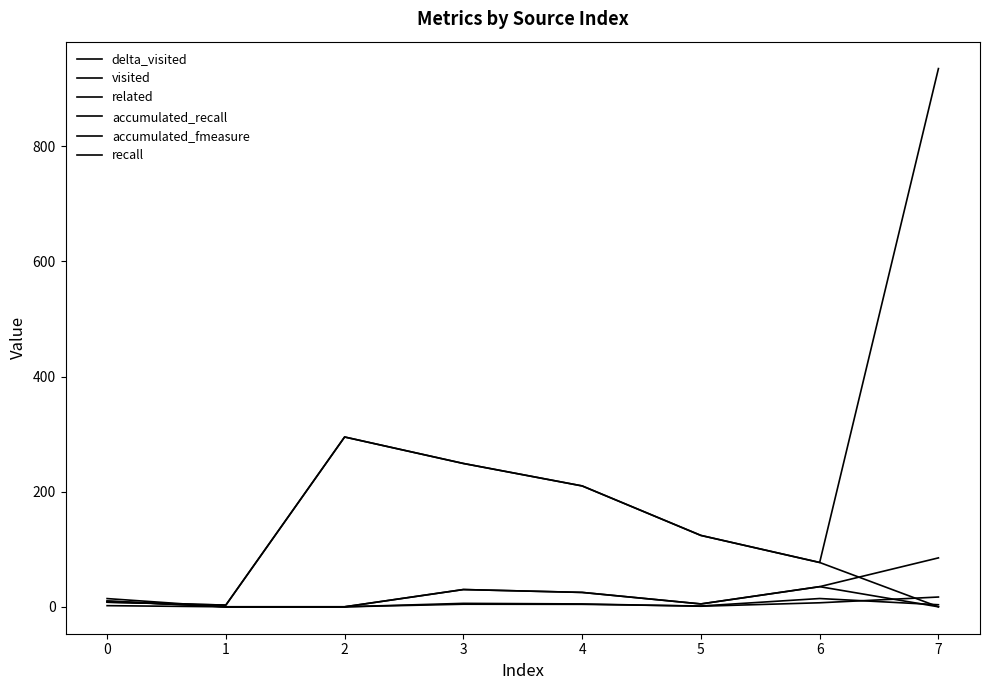

Does the chart display data point markers on the line(s)?

No